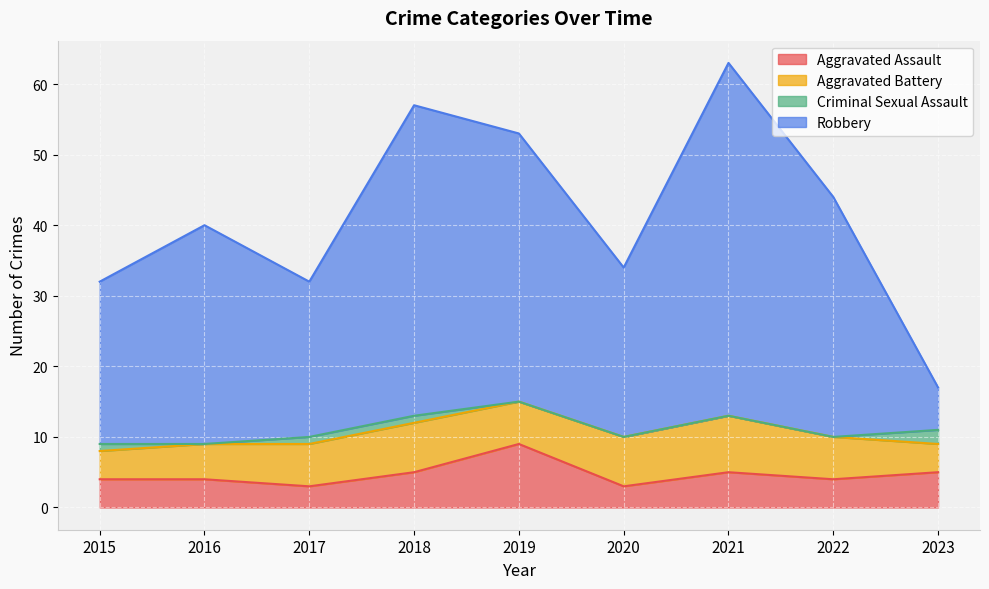

Is it true that Robbery equals 26 at 2021?

False